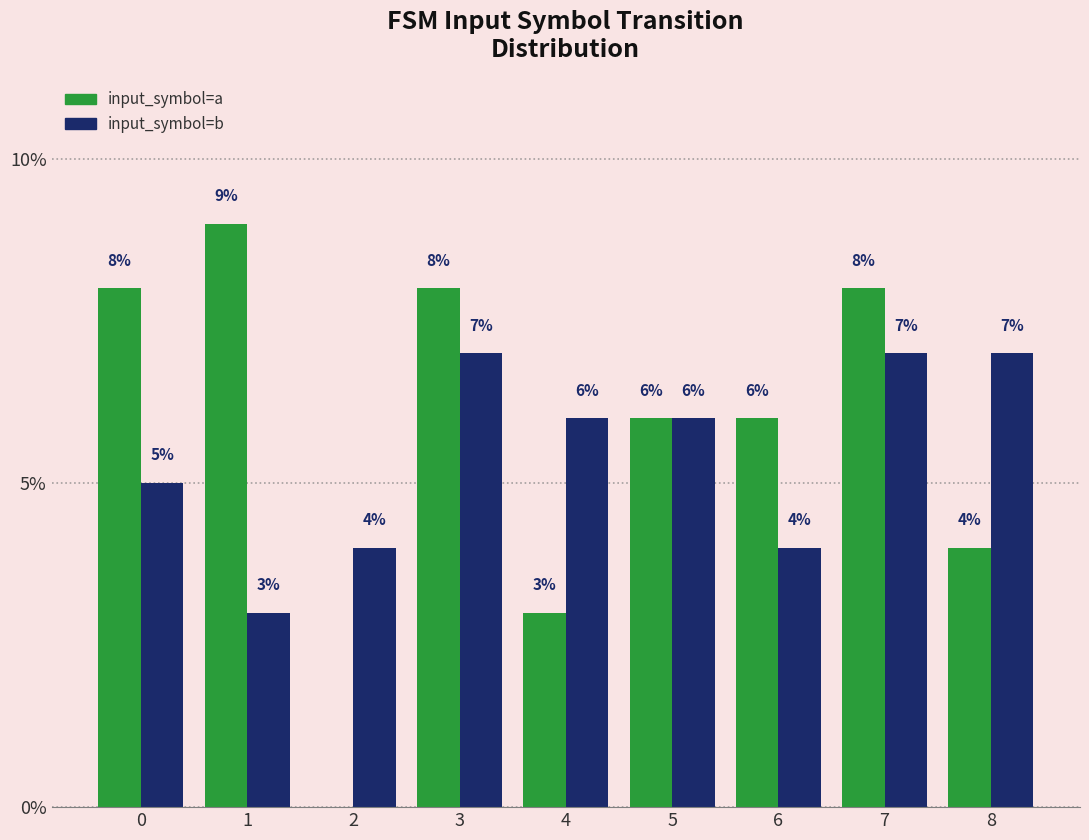

Reading left to right, transcribe all the data shown in this chart.

input_symbol=a: 0=8	1=9	2=0	3=8	4=3	5=6	6=6	7=8	8=4
input_symbol=b: 0=5	1=3	2=4	3=7	4=6	5=6	6=4	7=7	8=7